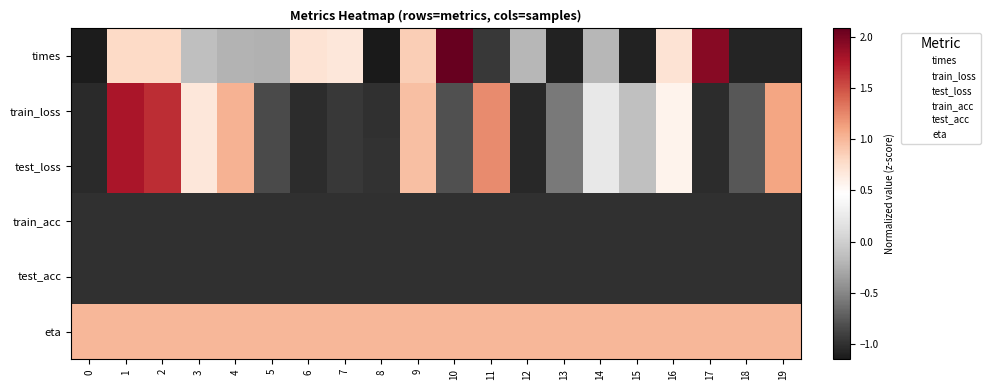

Reading left to right, list all the values displayed in this chart.

times: 0=-1.1	1=0.8	2=0.8	3=-0.1	4=-0.2	5=-0.2	6=0.7	7=0.7	8=-1.1	9=0.9	10=2.1	11=-1.0	12=-0.2	13=-1.1	14=-0.2	15=-1.1	16=0.7	17=1.9	18=-1.1	19=-1.1
train_loss: 0=-1.0	1=1.8	2=1.7	3=0.7	4=1.0	5=-0.8	6=-1.0	7=-1.0	8=-1.0	9=1.0	10=-0.8	11=1.2	12=-1.1	13=-0.6	14=0.2	15=-0.1	16=0.6	17=-1.0	18=-0.8	19=1.1
test_loss: 0=-1.0	1=1.8	2=1.7	3=0.7	4=1.0	5=-0.8	6=-1.0	7=-1.0	8=-1.0	9=1.0	10=-0.8	11=1.2	12=-1.1	13=-0.6	14=0.2	15=-0.1	16=0.6	17=-1.0	18=-0.8	19=1.1
train_acc: 0=-1.0	1=-1.0	2=-1.0	3=-1.0	4=-1.0	5=-1.0	6=-1.0	7=-1.0	8=-1.0	9=-1.0	10=-1.0	11=-1.0	12=-1.0	13=-1.0	14=-1.0	15=-1.0	16=-1.0	17=-1.0	18=-1.0	19=-1.0
test_acc: 0=-1.0	1=-1.0	2=-1.0	3=-1.0	4=-1.0	5=-1.0	6=-1.0	7=-1.0	8=-1.0	9=-1.0	10=-1.0	11=-1.0	12=-1.0	13=-1.0	14=-1.0	15=-1.0	16=-1.0	17=-1.0	18=-1.0	19=-1.0
eta: 0=1.0	1=1.0	2=1.0	3=1.0	4=1.0	5=1.0	6=1.0	7=1.0	8=1.0	9=1.0	10=1.0	11=1.0	12=1.0	13=1.0	14=1.0	15=1.0	16=1.0	17=1.0	18=1.0	19=1.0